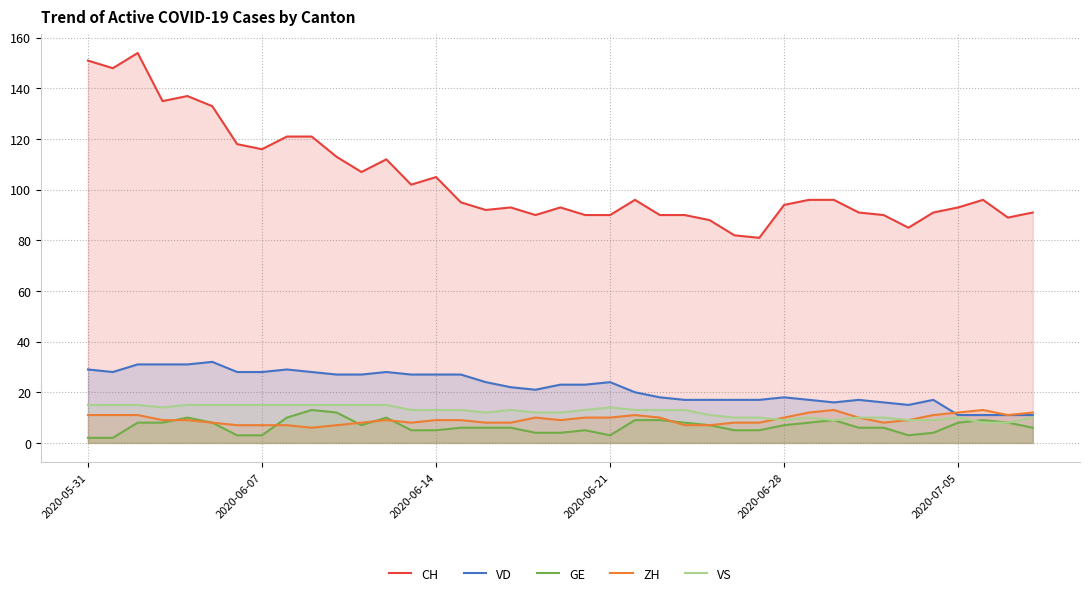

What value does the CH series have at 2020-07-05?

93